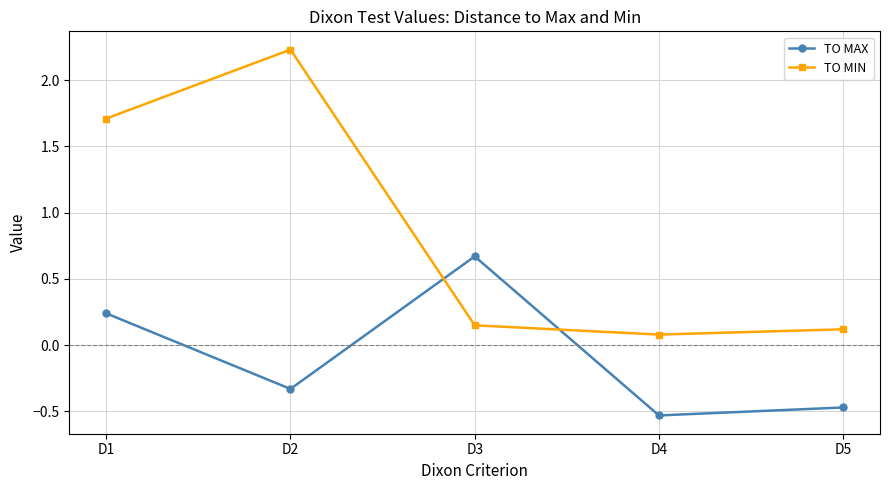

Which series has the largest range (max minus min)?

TO MIN